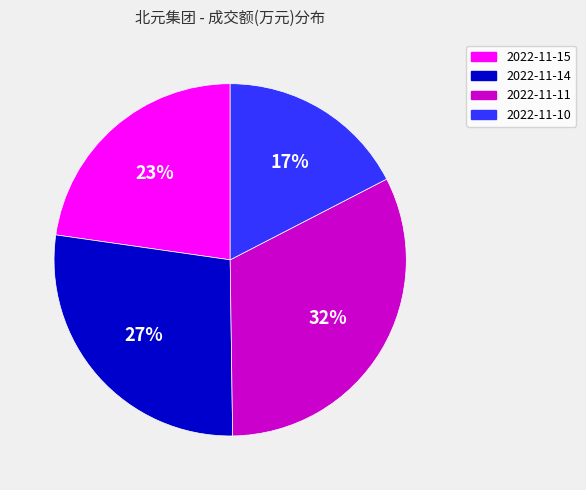

Is 2022-11-11 the majority of the pie?

No